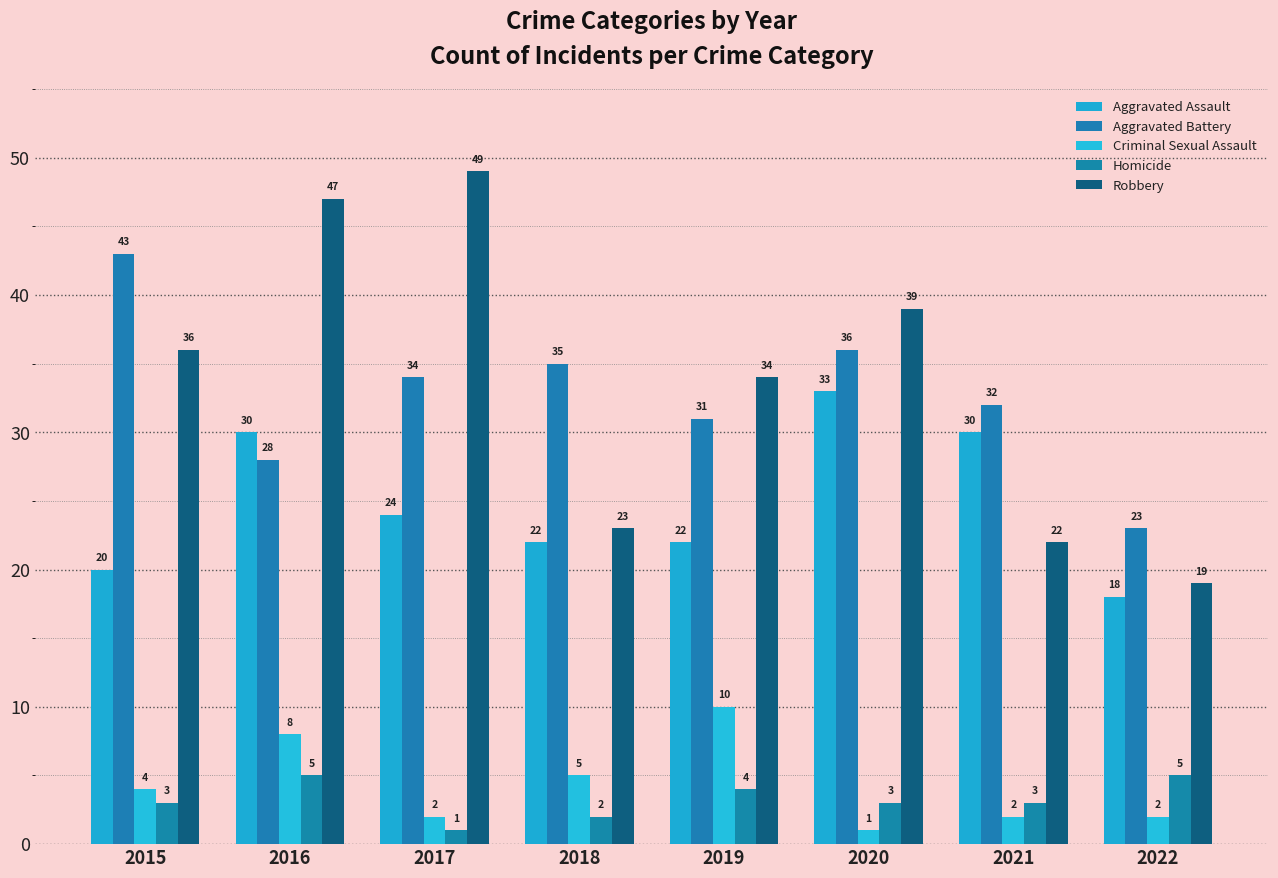

At which label does Criminal Sexual Assault reach its minimum?

2020